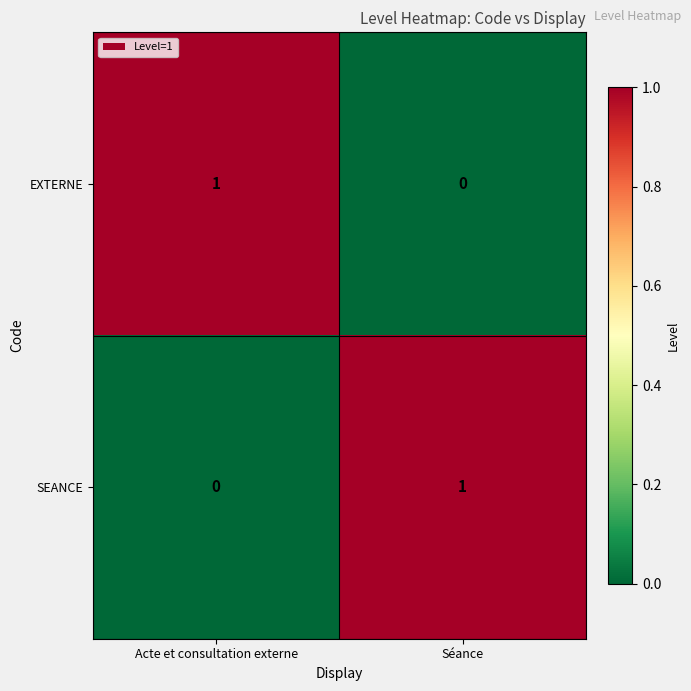

The EXTERNE series shows 0 at Séance. True or false?

True